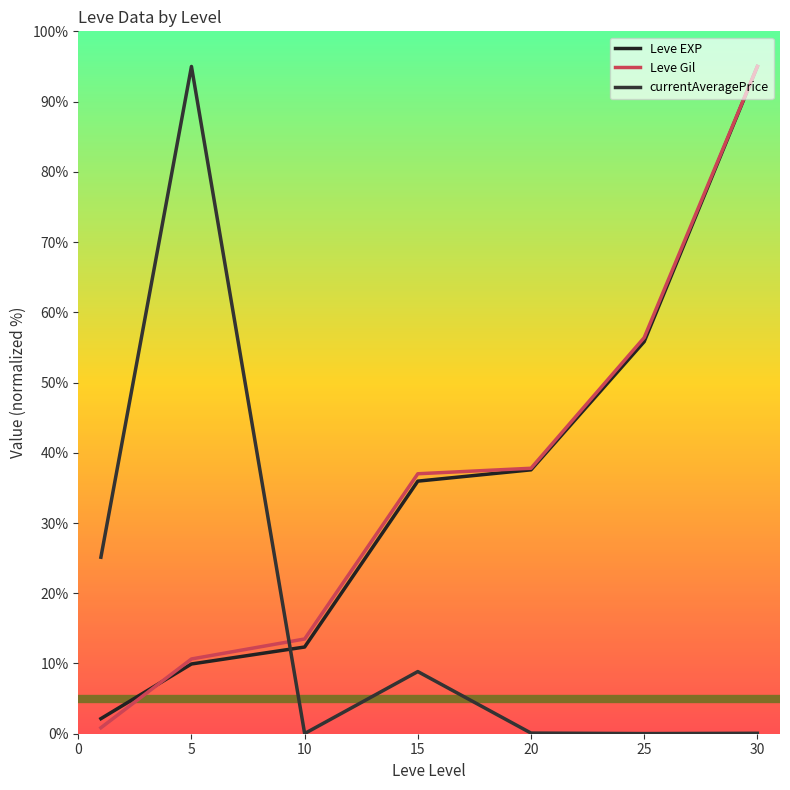

Does the chart display data point markers on the line(s)?

No